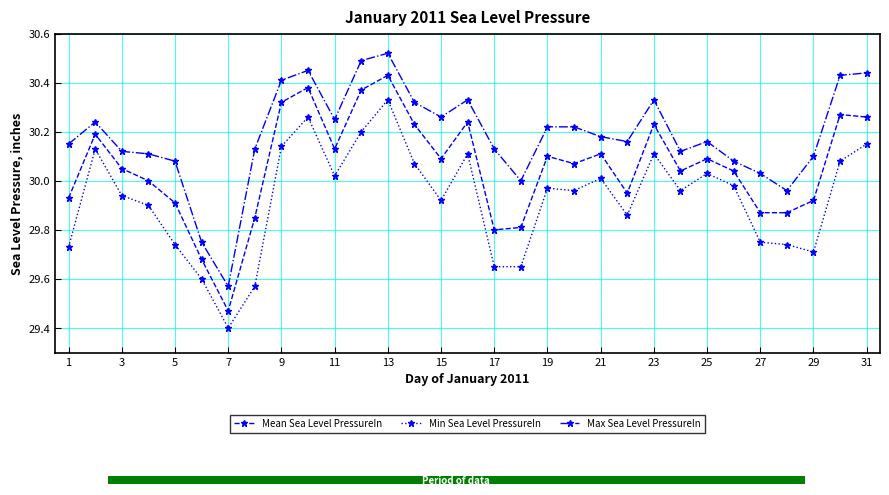

Which series has the largest range (max minus min)?

Mean Sea Level PressureIn